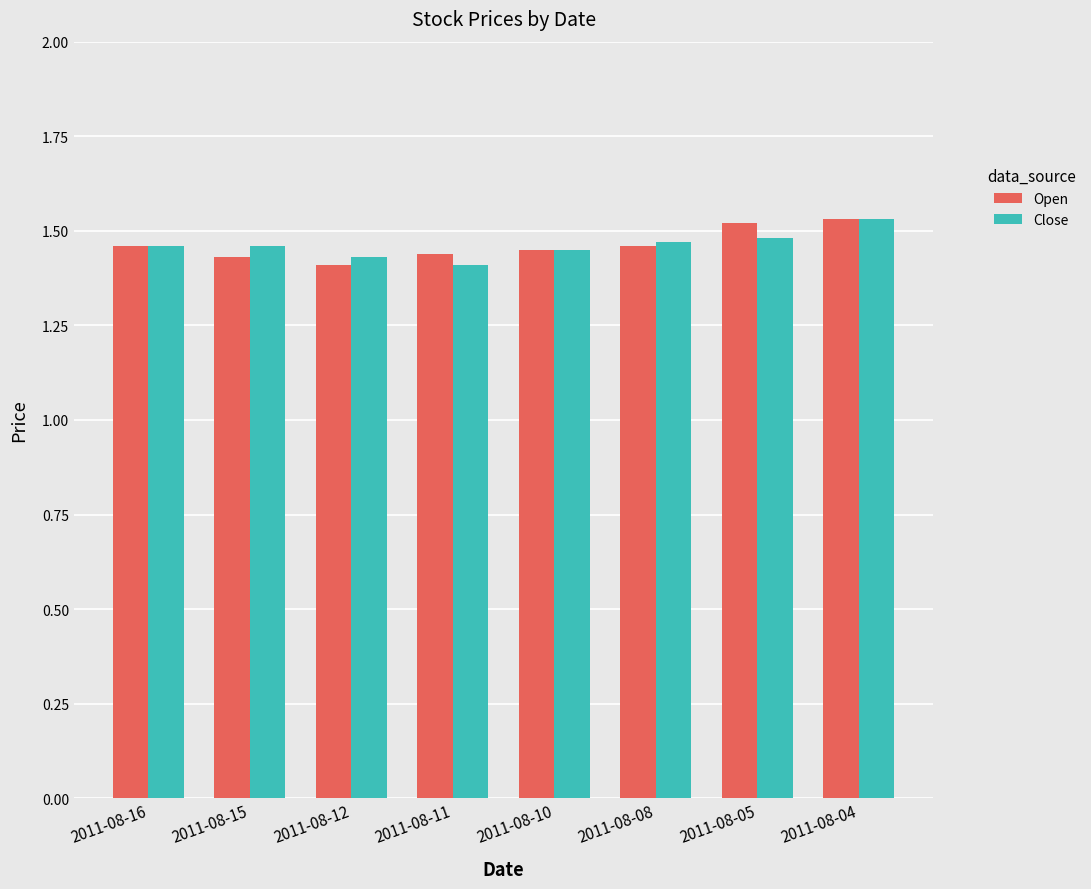

At which label does Open reach its minimum?

2011-08-12